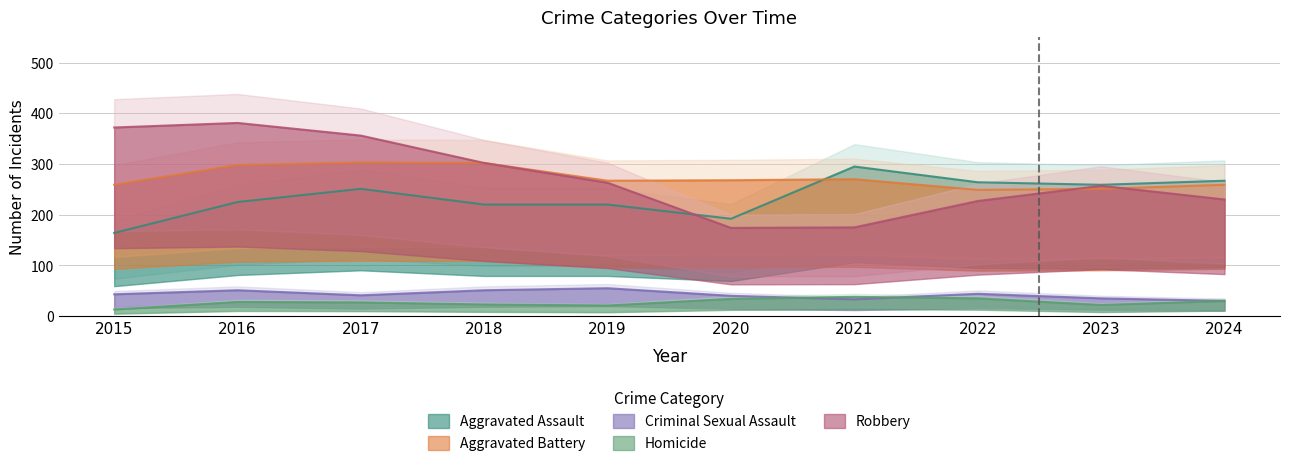

The Aggravated Assault series shows 164 at 2015. True or false?

True